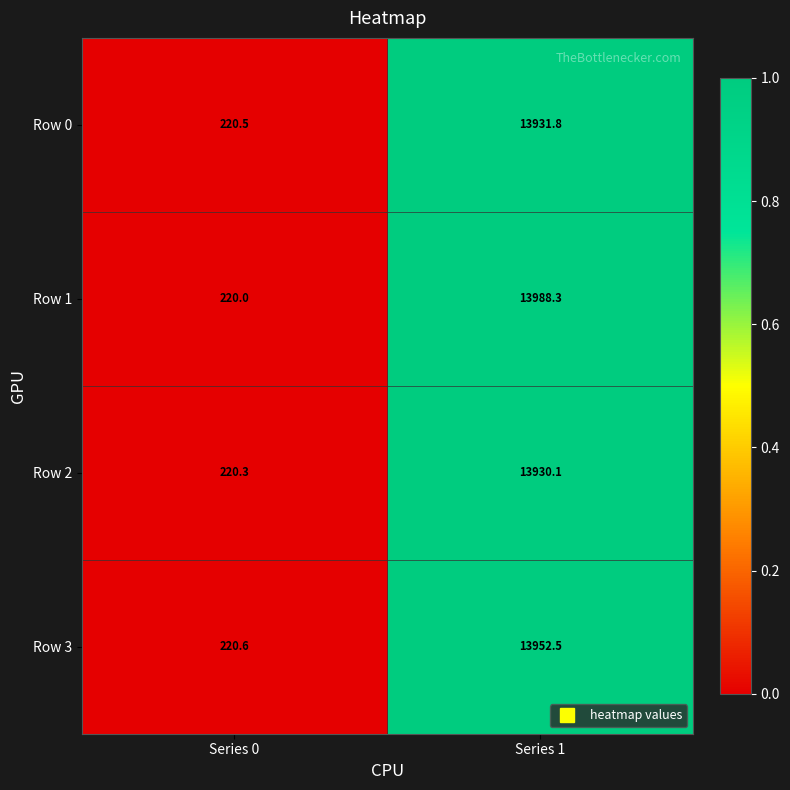

Is it true that Row 2 equals 3977.8 at Series 1?

False